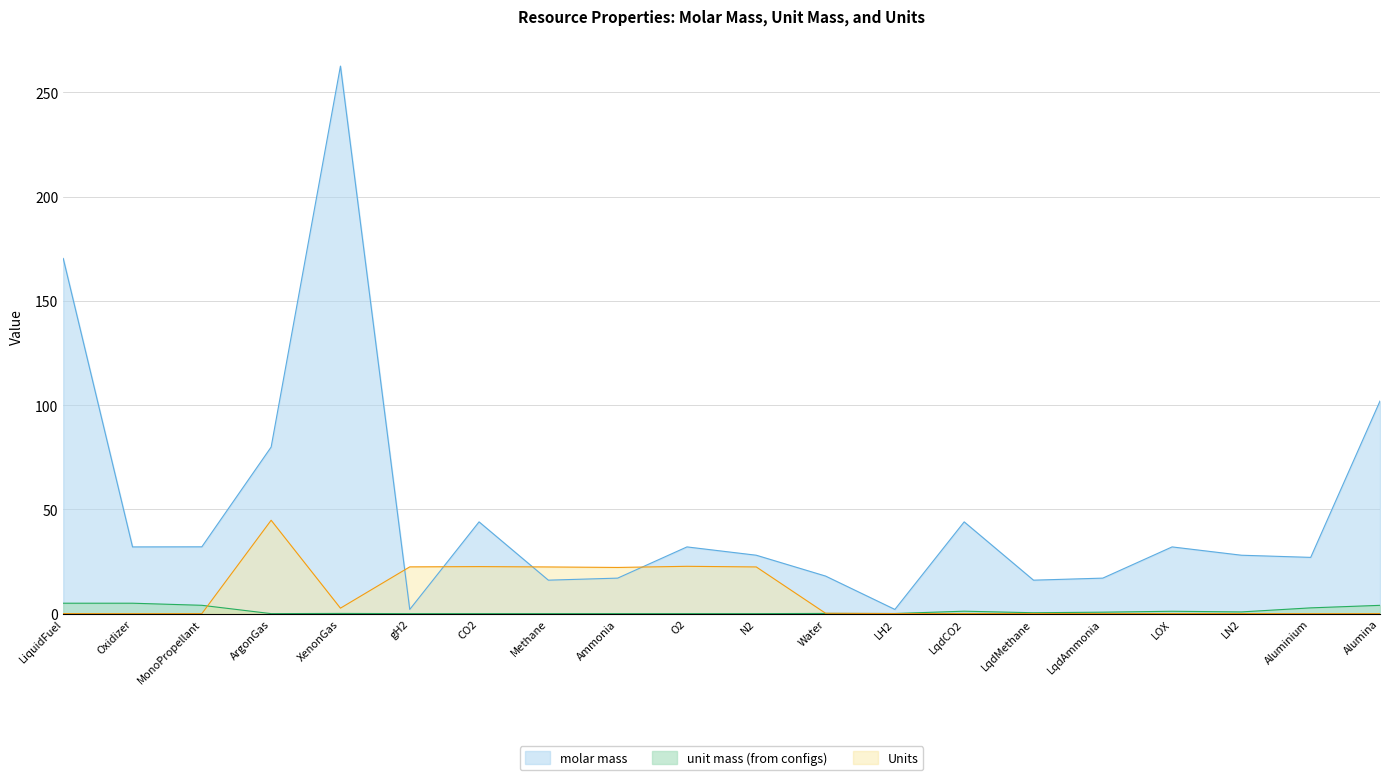

What is the sum of the molar mass values at LH2 and MonoPropellant?

34.1